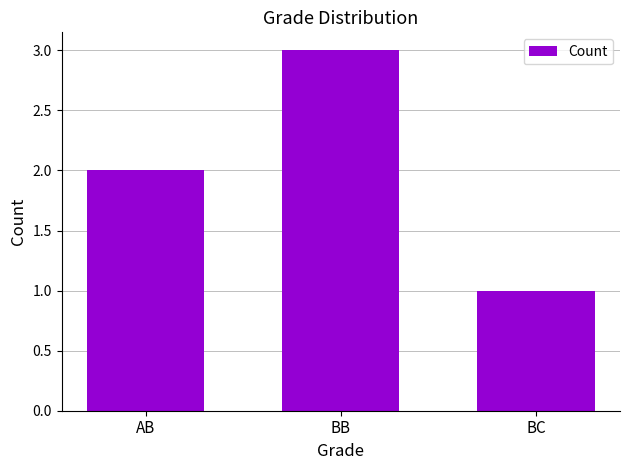

Which label corresponds to the smallest value in the chart?

BC